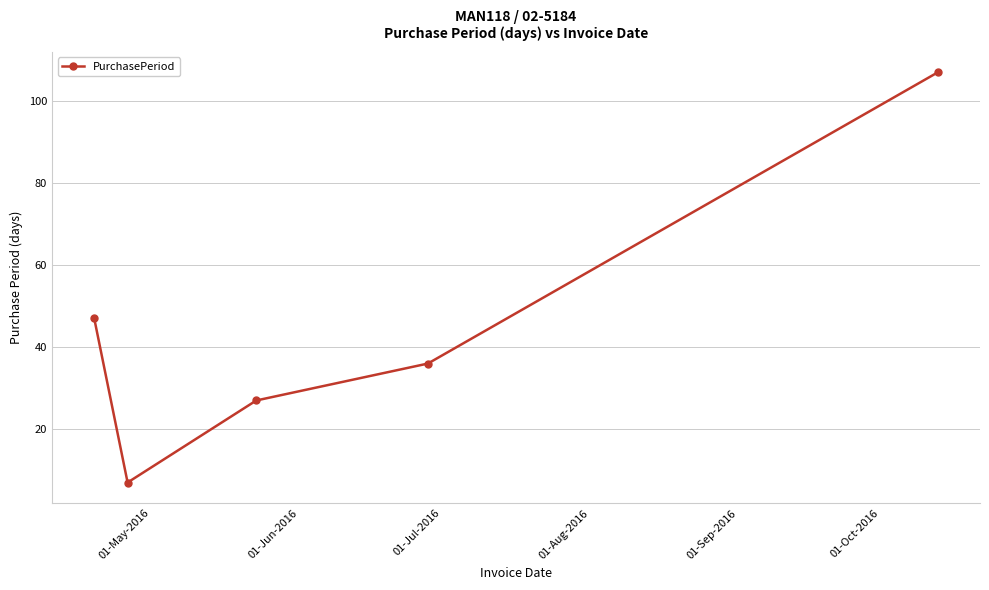

What is the greatest value displayed?

107